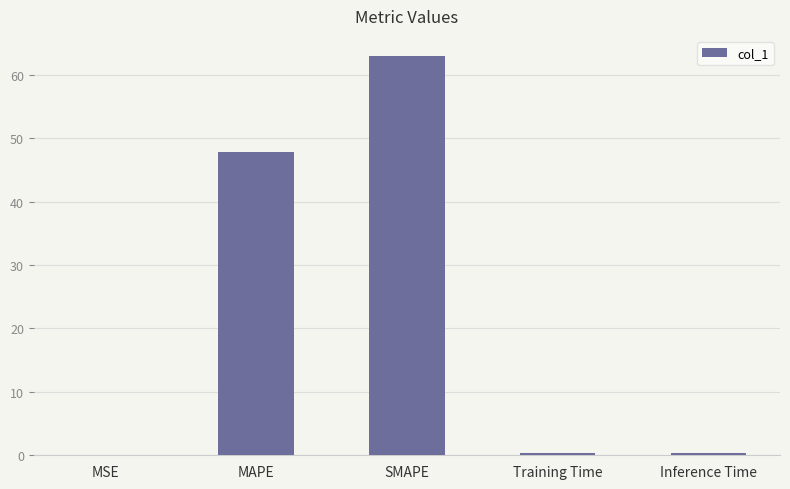

Where is the data nearest to the value 31?

MAPE